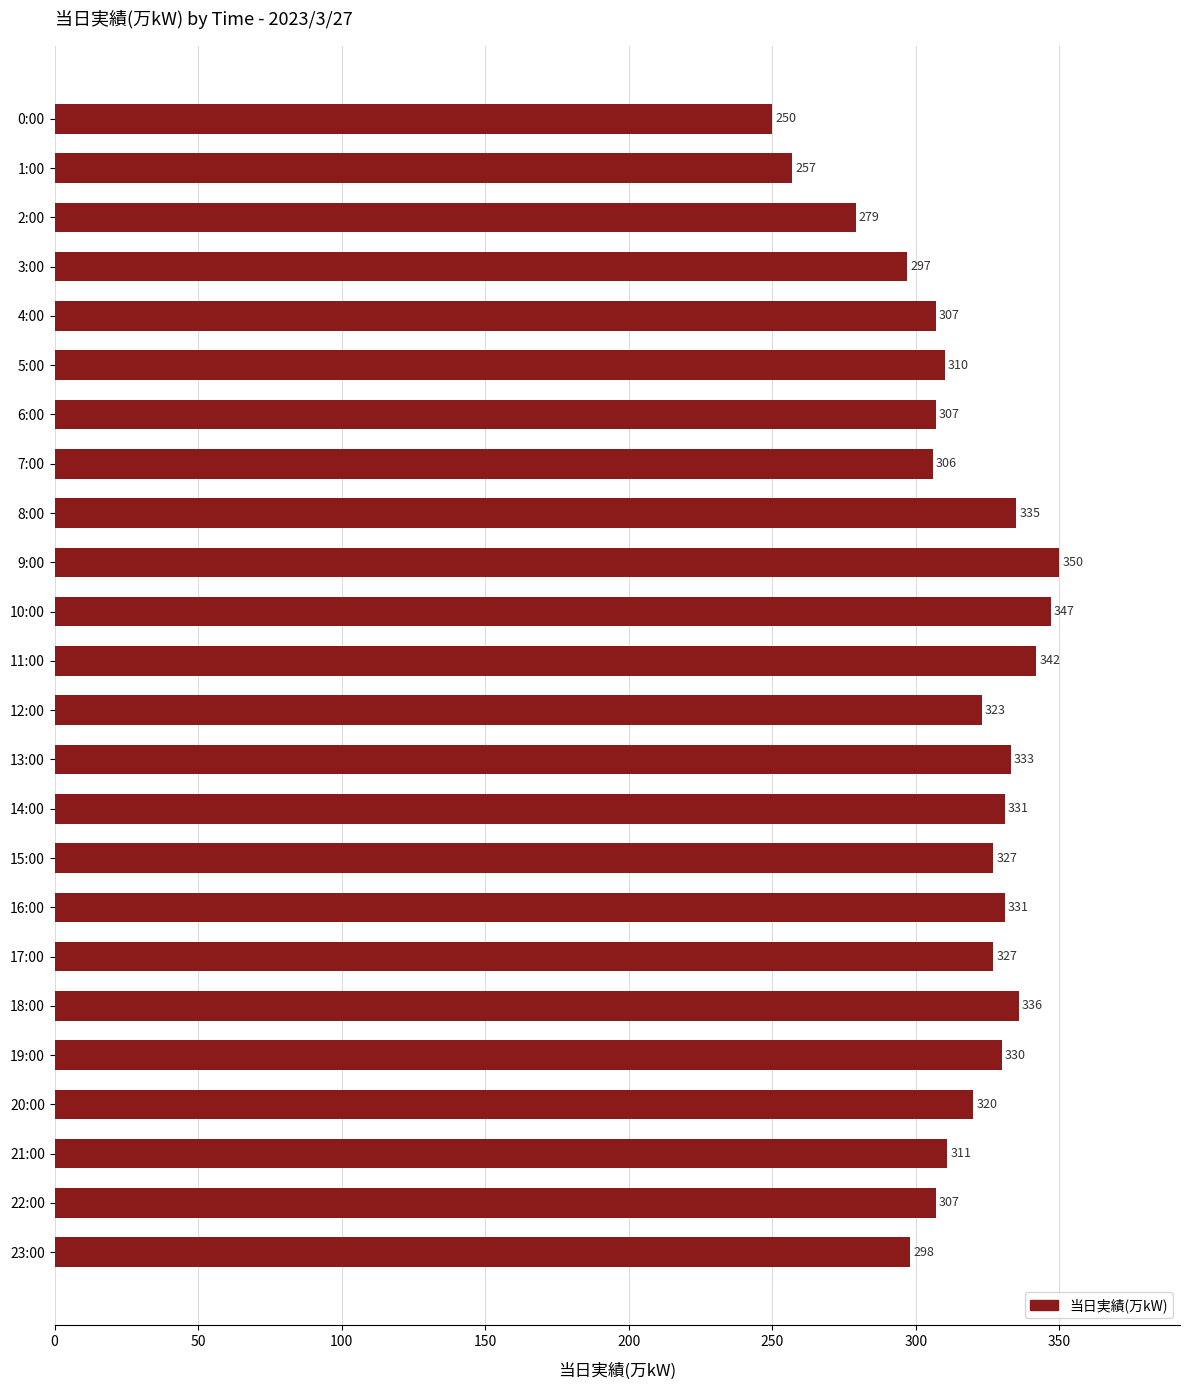

What is the sum of all values?

7561